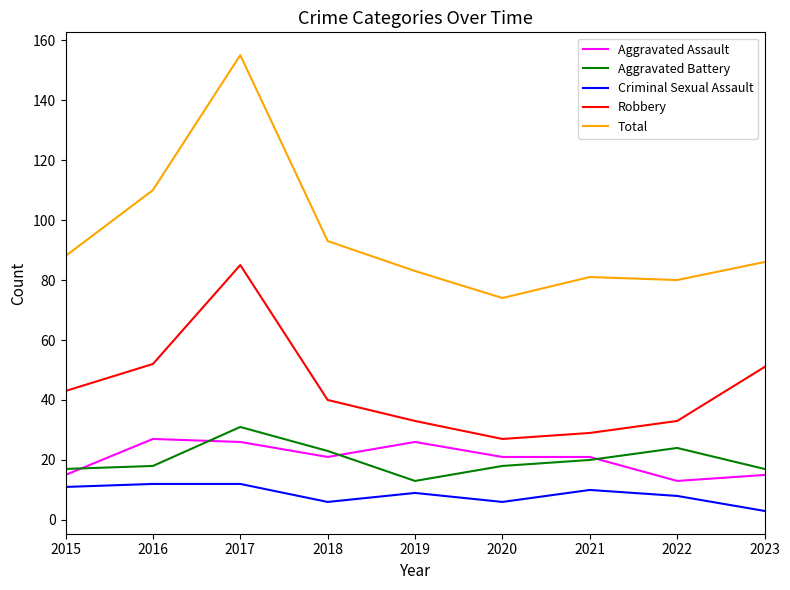

True or false: Robbery and Aggravated Battery intersect in this chart.

False